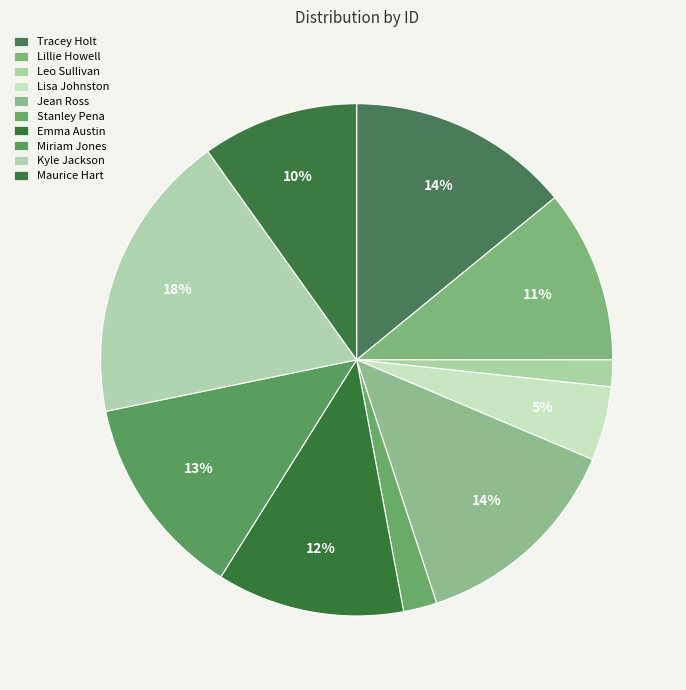

What is the change in value from Lillie Howell to Emma Austin?

+33989642